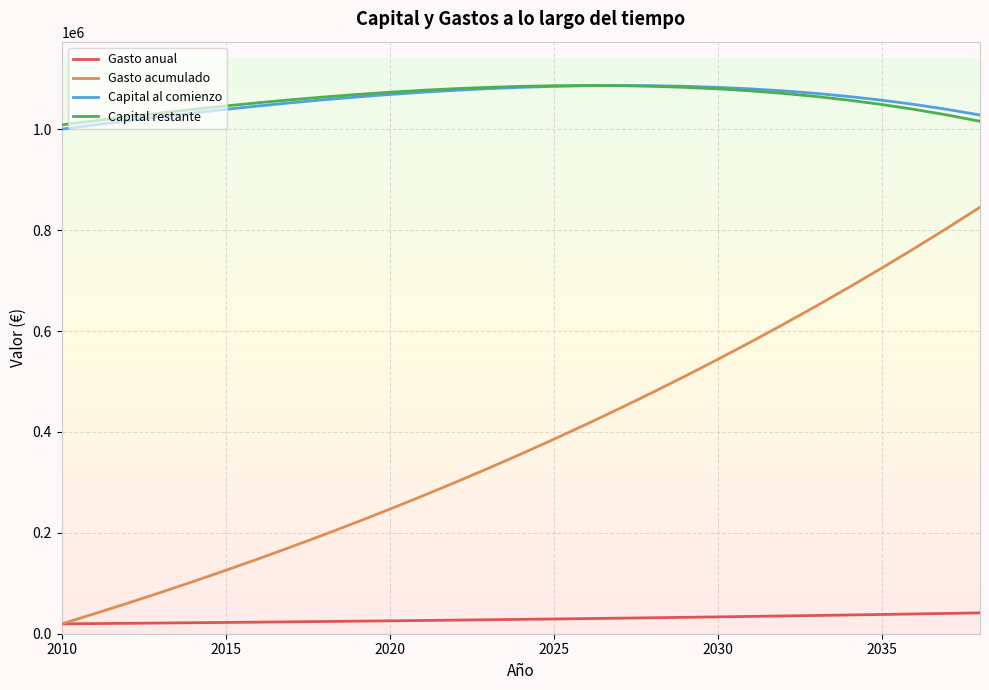

True or false: Gasto acumulado and Capital restante intersect in this chart.

False